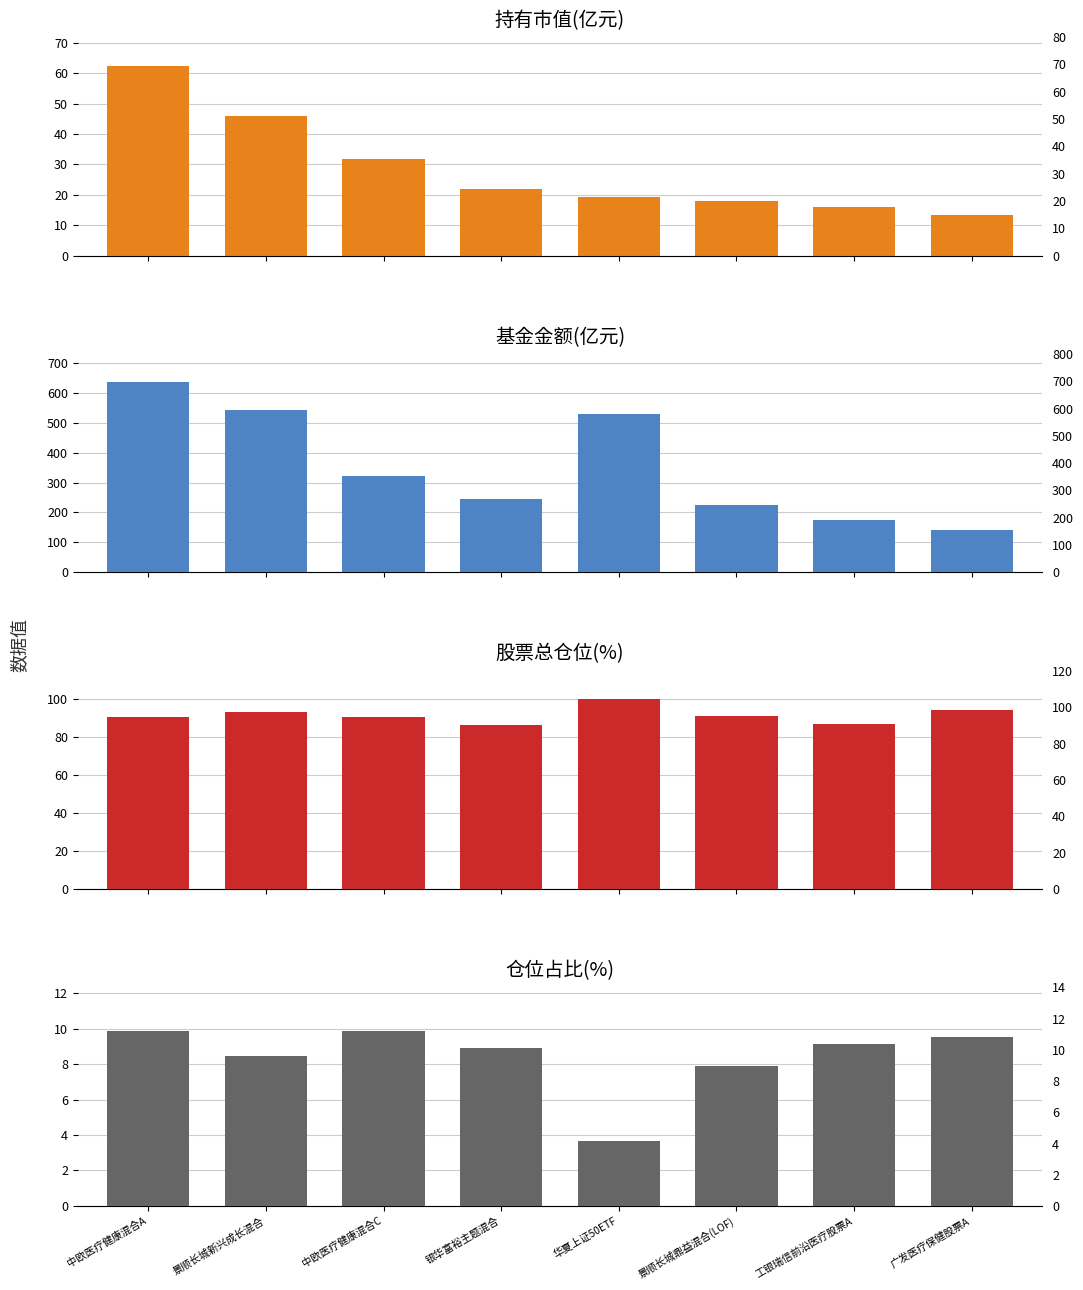

Rank the categories by 持有市值(亿元) value from highest to lowest.

中欧医疗健康混合A, 景顺长城新兴成长混合, 中欧医疗健康混合C, 银华富裕主题混合, 华夏上证50ETF, 景顺长城鼎益混合(LOF), 工银瑞信前沿医疗股票A, 广发医疗保健股票A